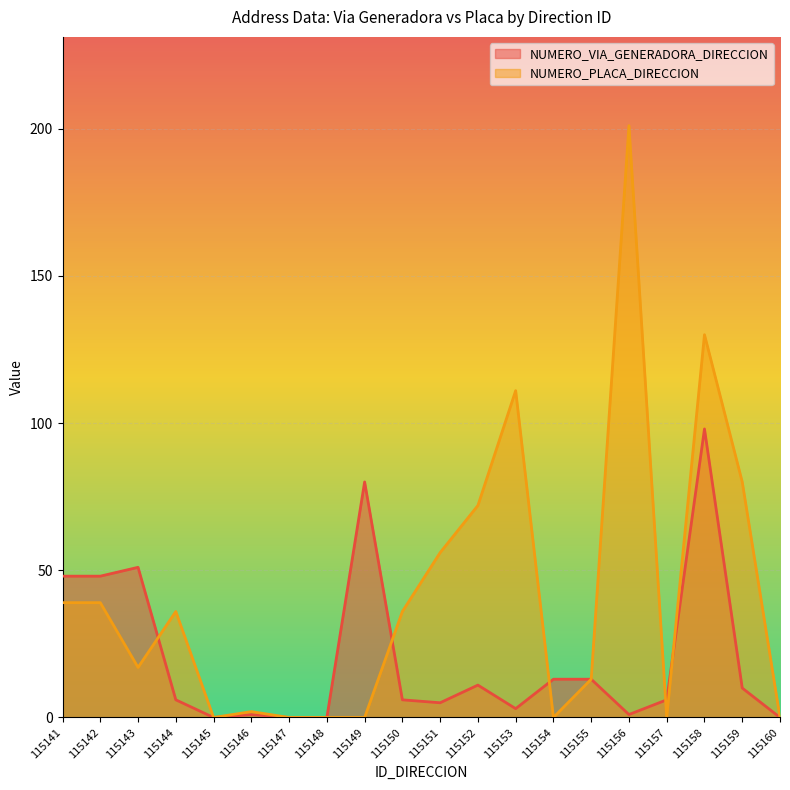

How many interior local peaks does the NUMERO_VIA_GENERADORA_DIRECCION series have?

5